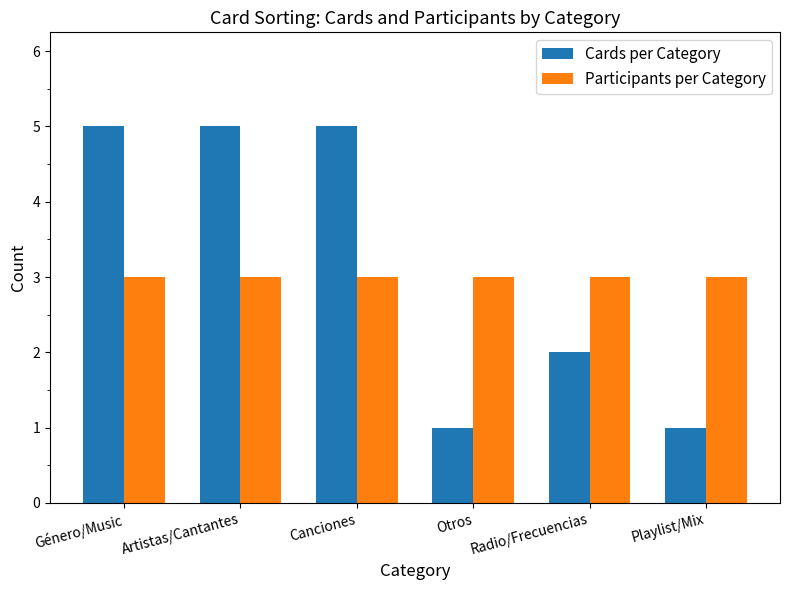

Which series changed the most between Género/Music and Playlist/Mix?

Cards per Category